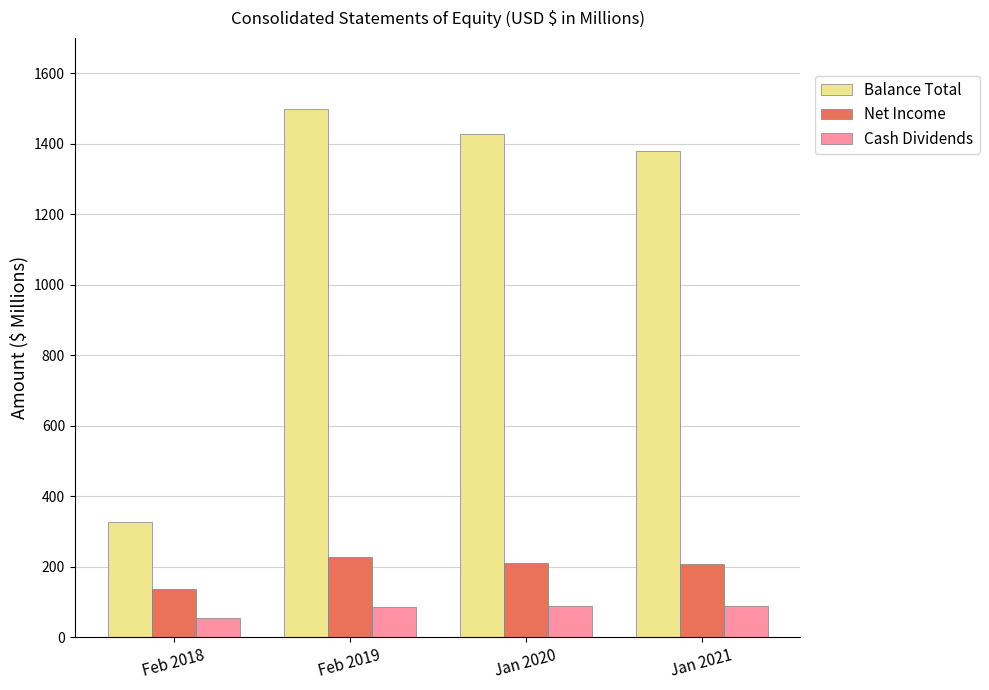

What is the highest value of the Net Income series?

229